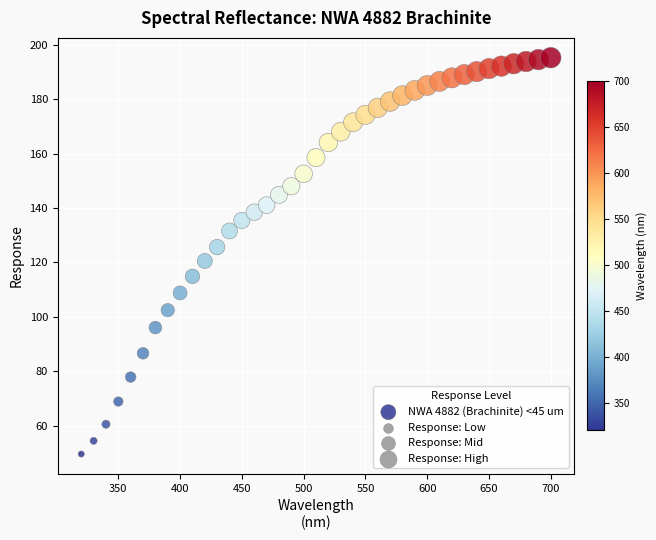

What is the range of X values (max minus min)?

380.0